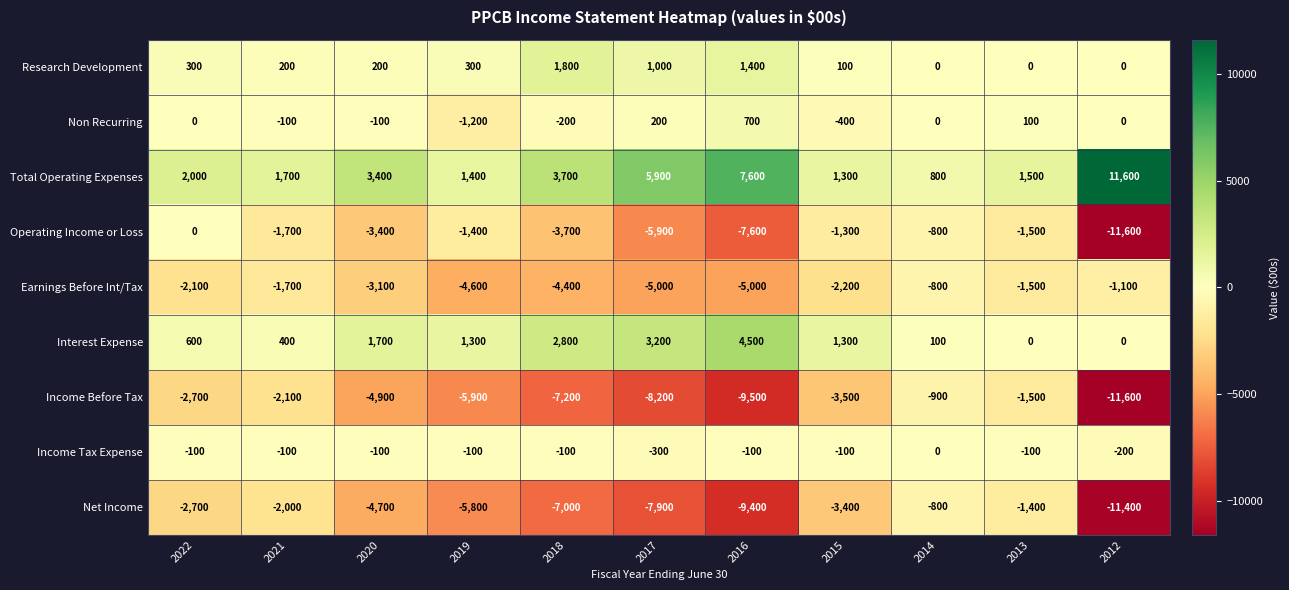

The Net Income series shows -3400 at 2015. True or false?

True